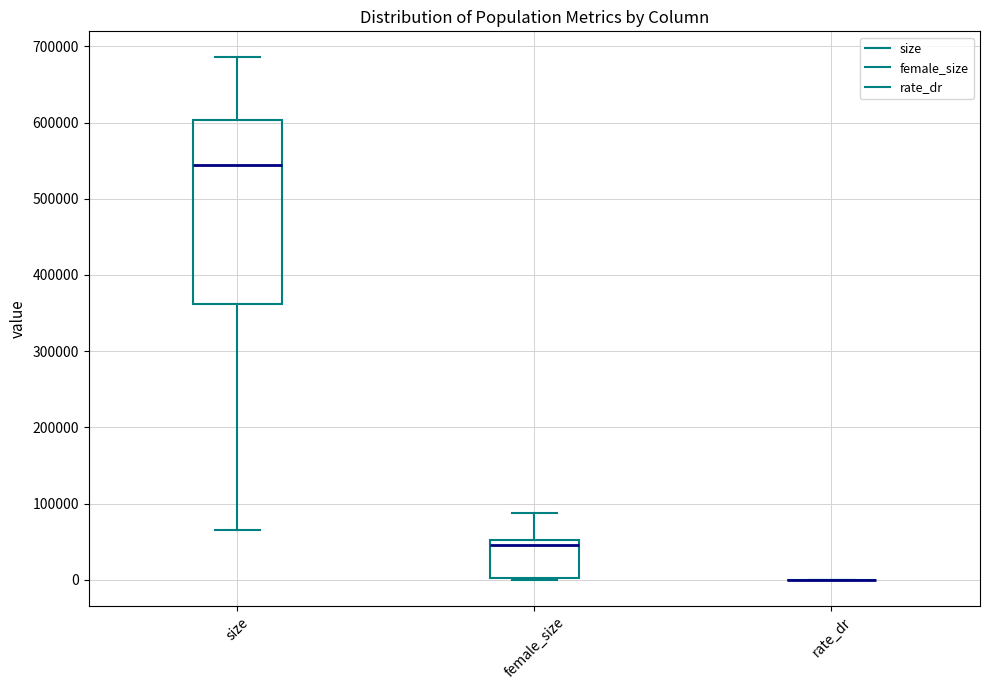

Reading left to right, transcribe this box plot: for each box, give where its median line is, the range the box spans, and where its two whiskers end, as read against the y-axis. The values are not printed on the chart, so give them approximately, as read against the axis.

size: median 540000, box 360000 to 600000, whiskers 70000 to 690000
female_size: median 50000 (just below the box's upper edge), box 0 to 50000, whiskers 0 to 90000
rate_dr: box collapsed to a line at 0, whiskers 0 to 0